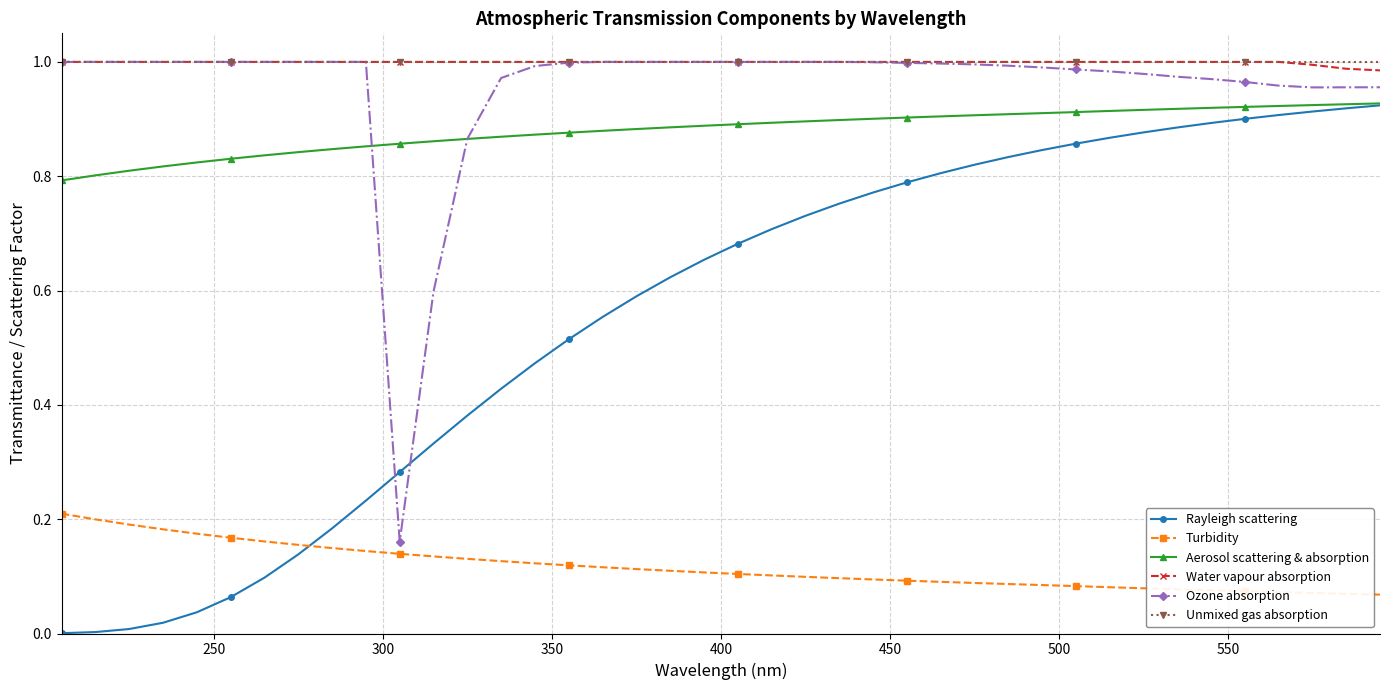

What is the sum of all Aerosol scattering & absorption values?

35.2